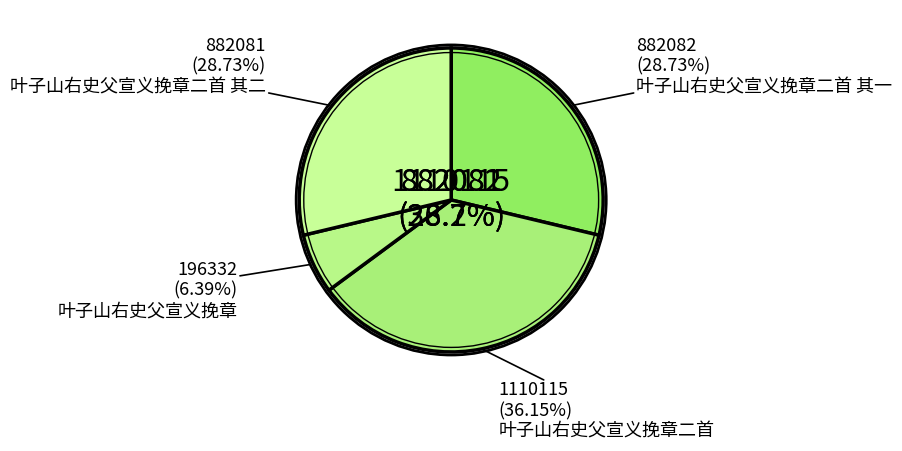

Count the number of slices in the pie.

4